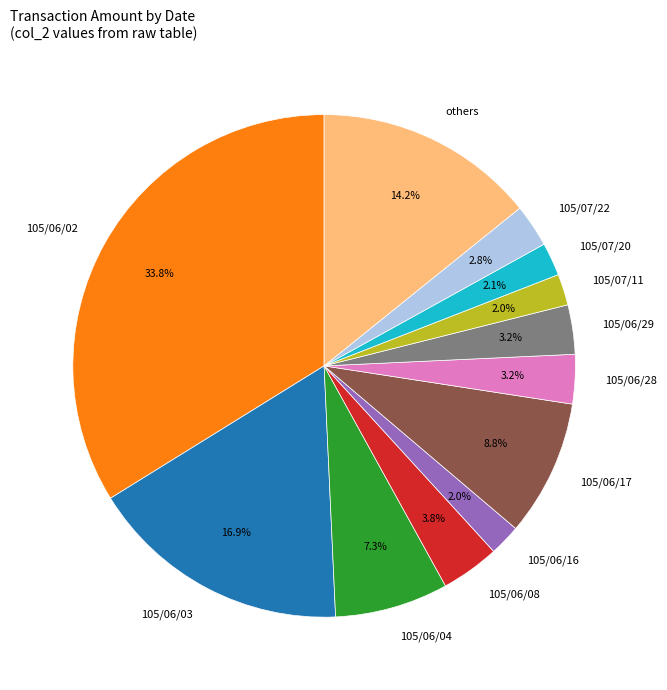

How much of the chart is everything except 105/06/03?

83.1%